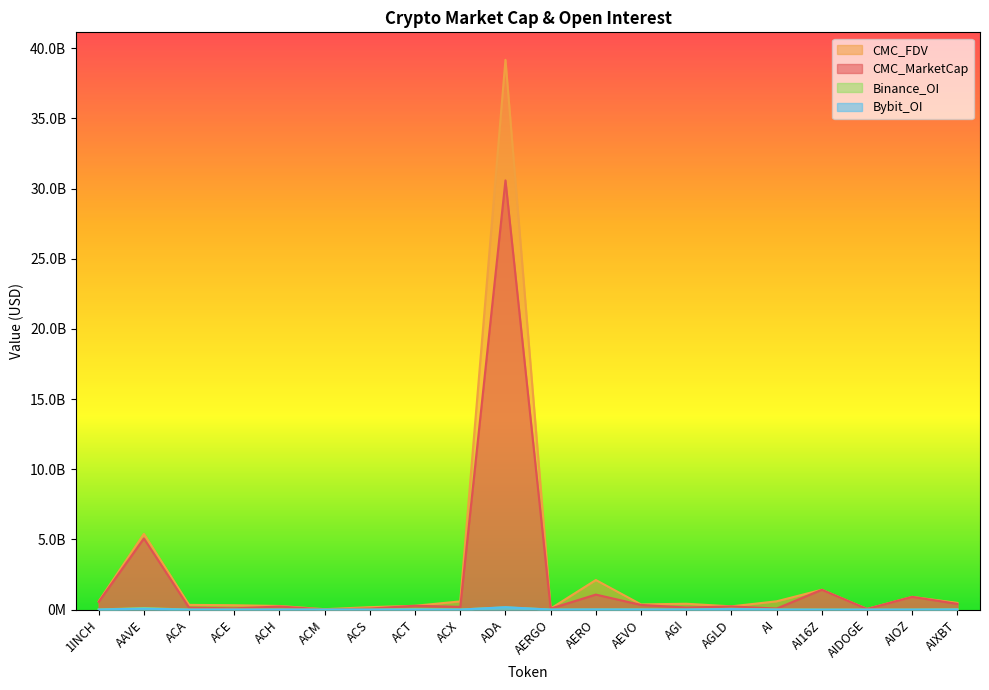

The value of CMC_MarketCap at ACE is 90227013.2. True or false?

True